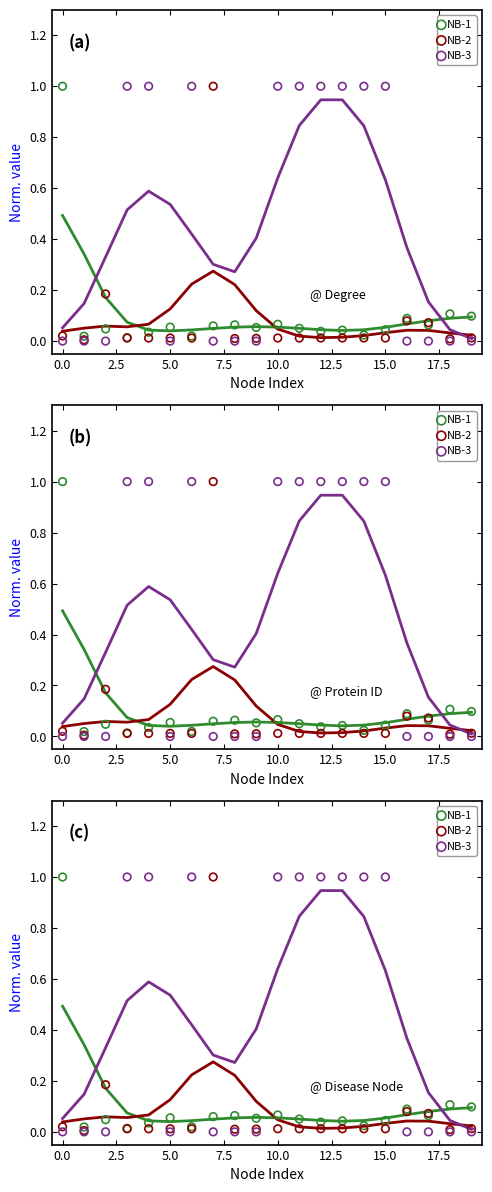

At how many categories does at least one series exceed 0?

20